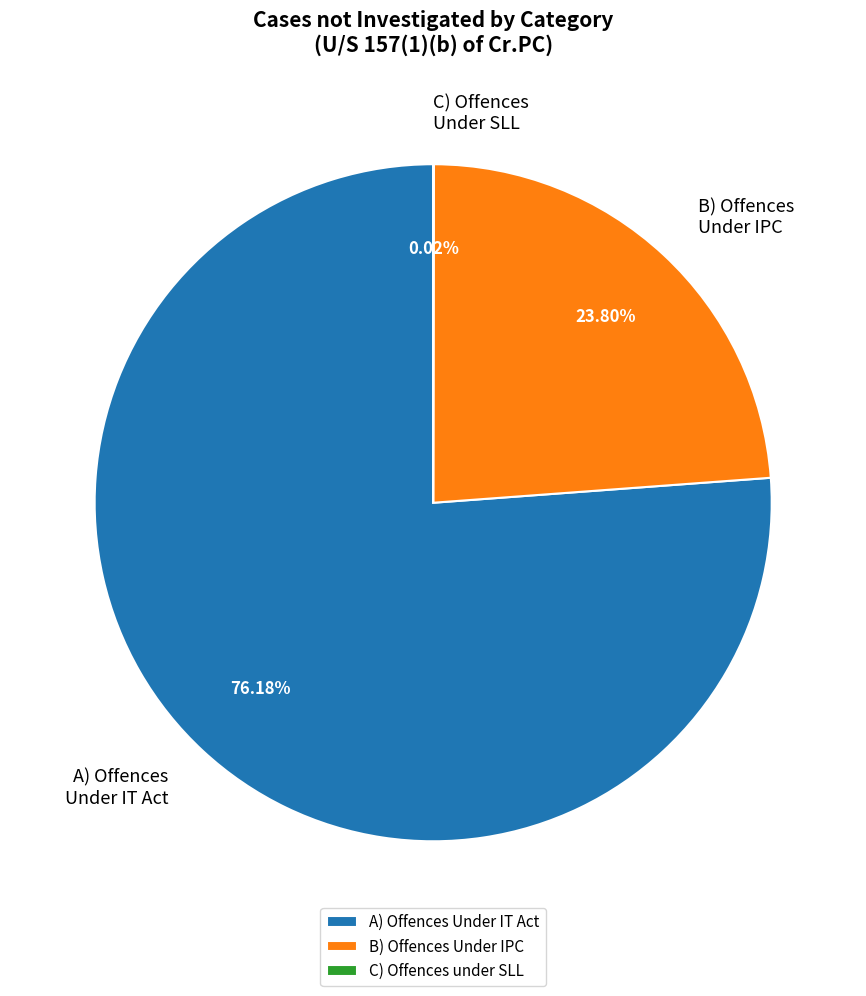

What is the largest slice in the pie chart?

A) Offences Under IT Act